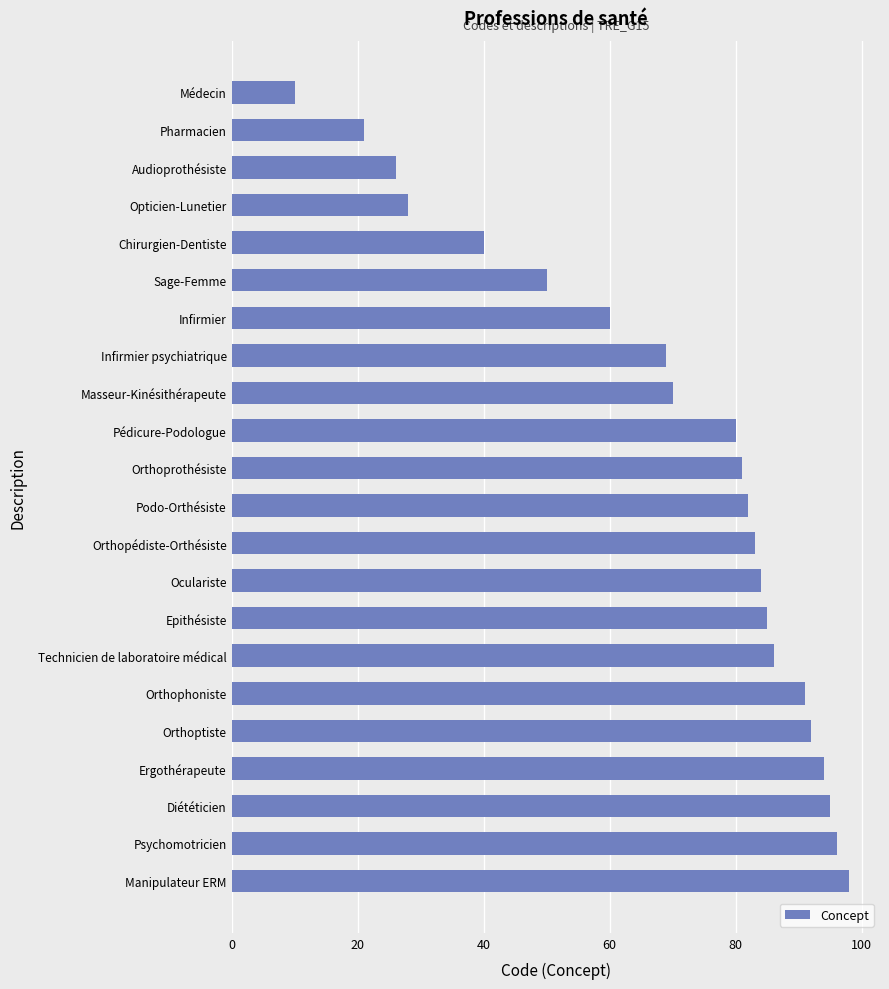

What is the sum of all values?

1521